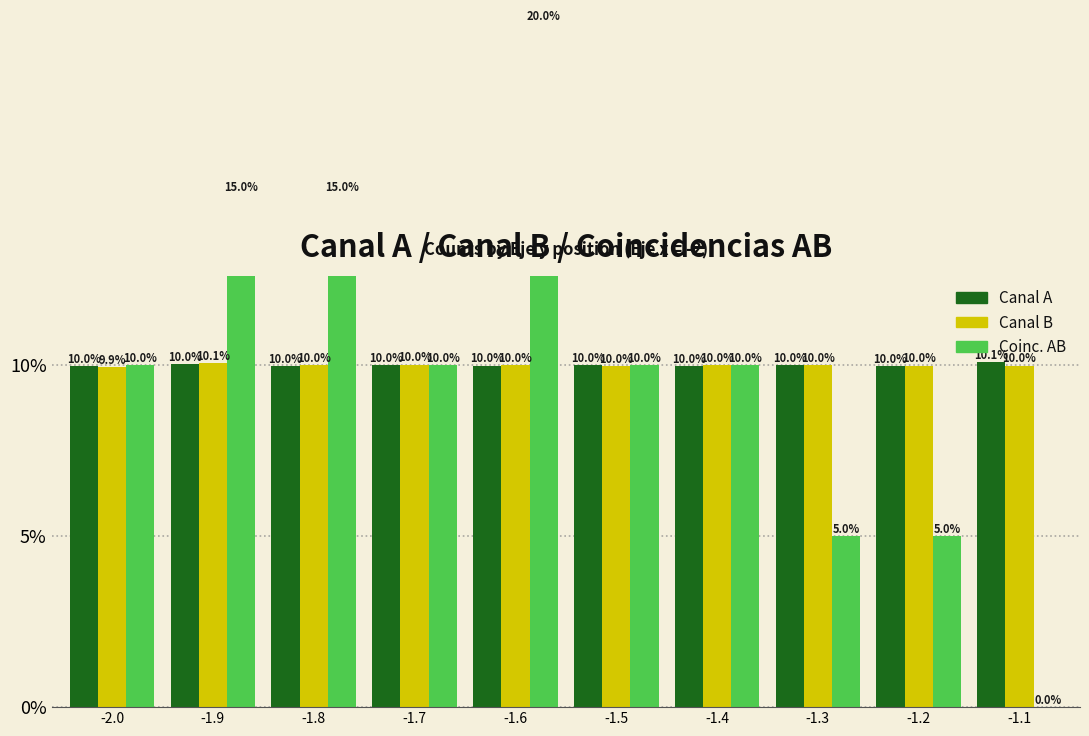

Rank the series at -1.5 from highest to lowest value.

Coinc. AB, Canal A, Canal B